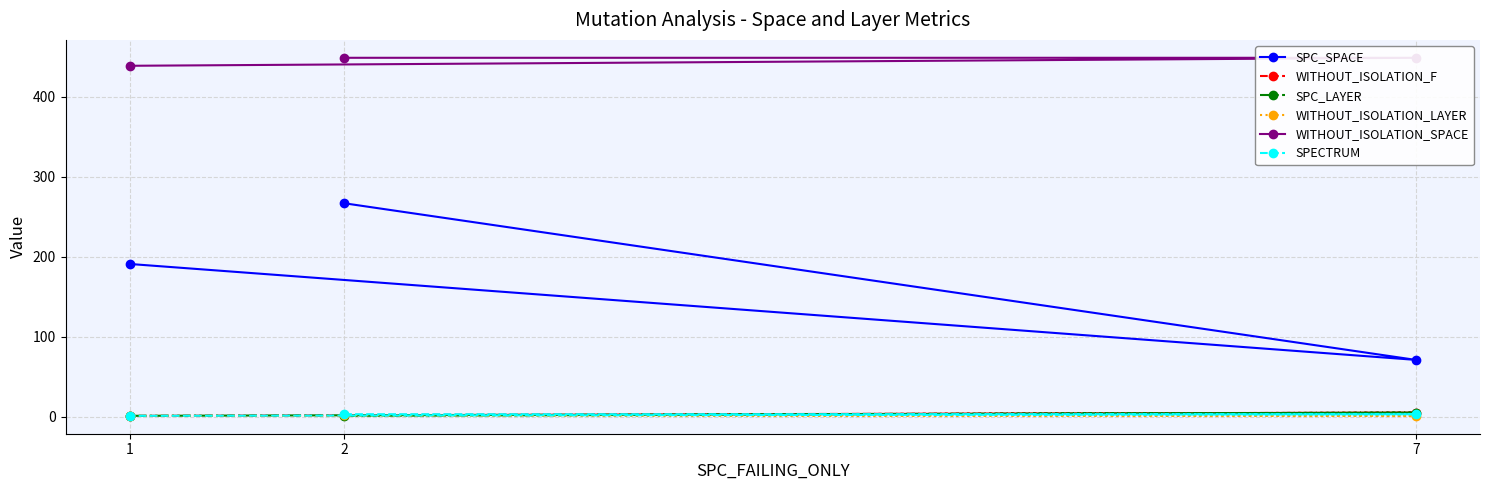

What is the greatest value displayed?

449